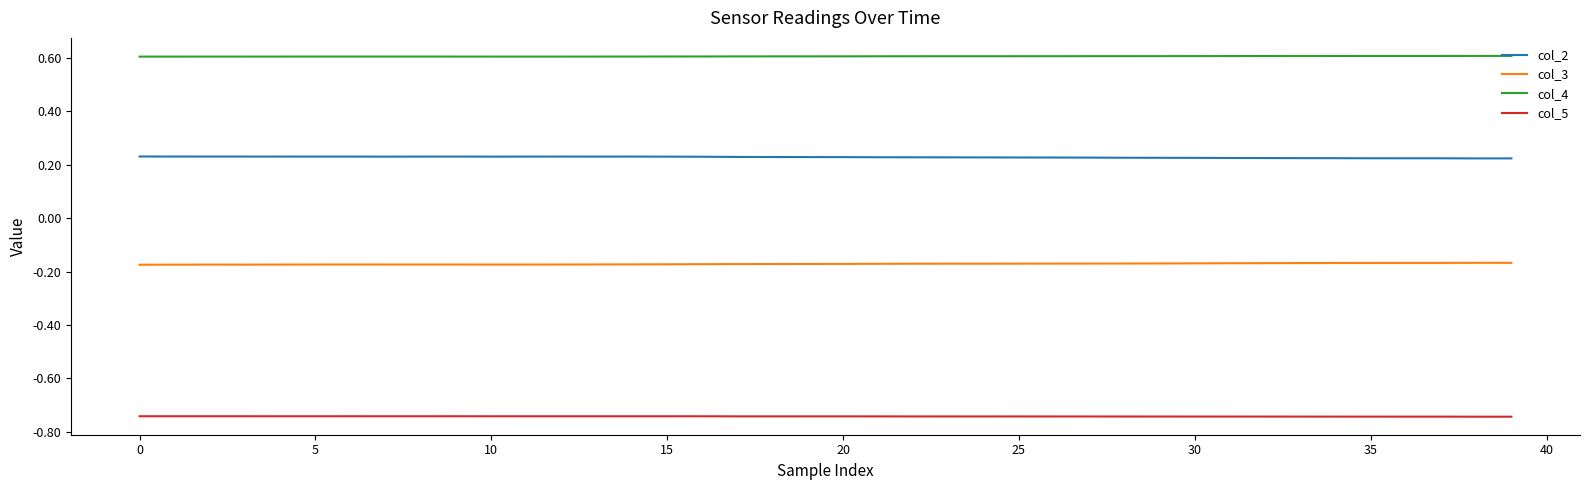

Which series has the largest total across all categories?

col_4